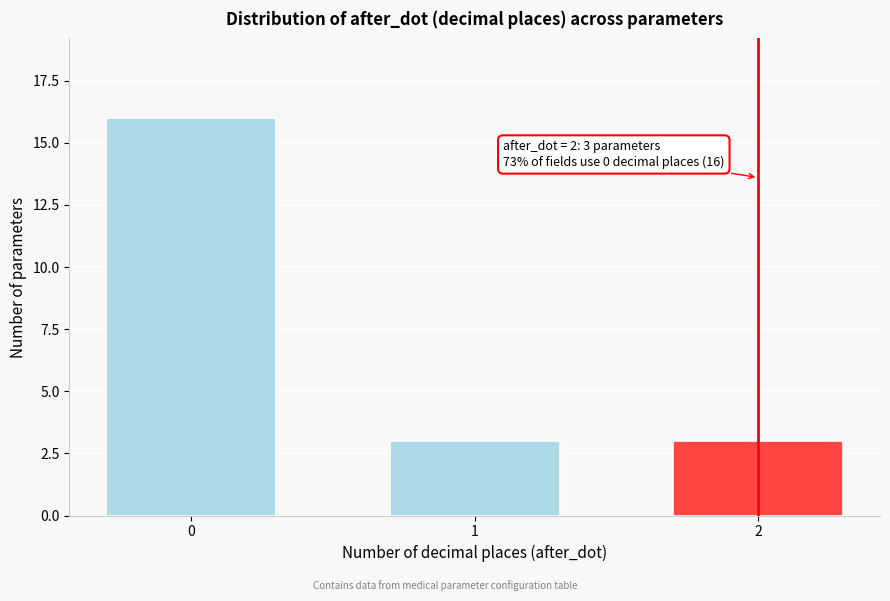

Reading left to right, extract all data points from this chart.

16	3	3